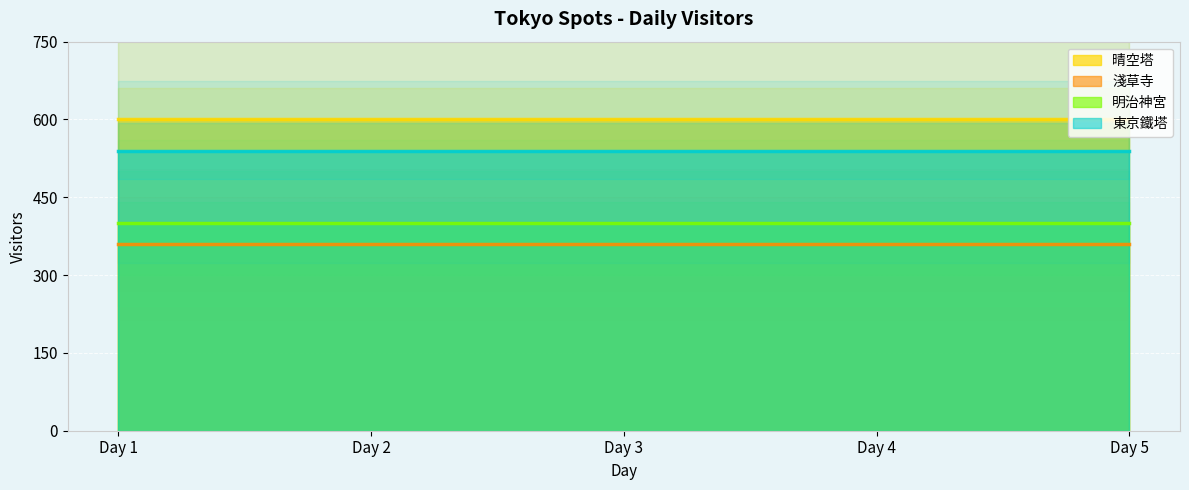

What is the value of the 晴空塔 point at the 4th from the left?

600